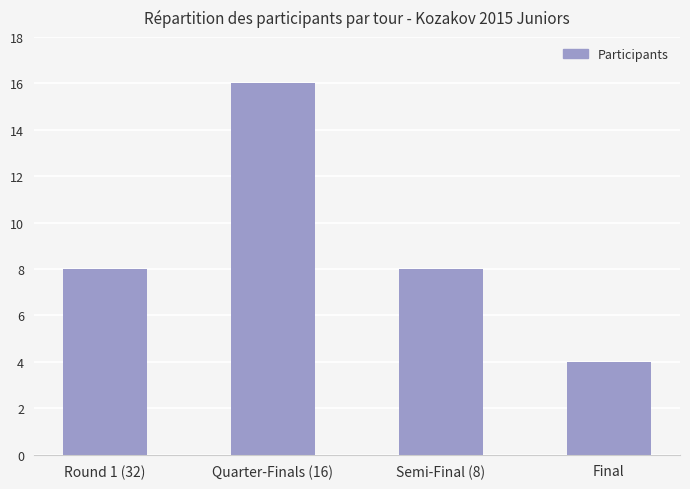

How many categories are shown in the chart?

4